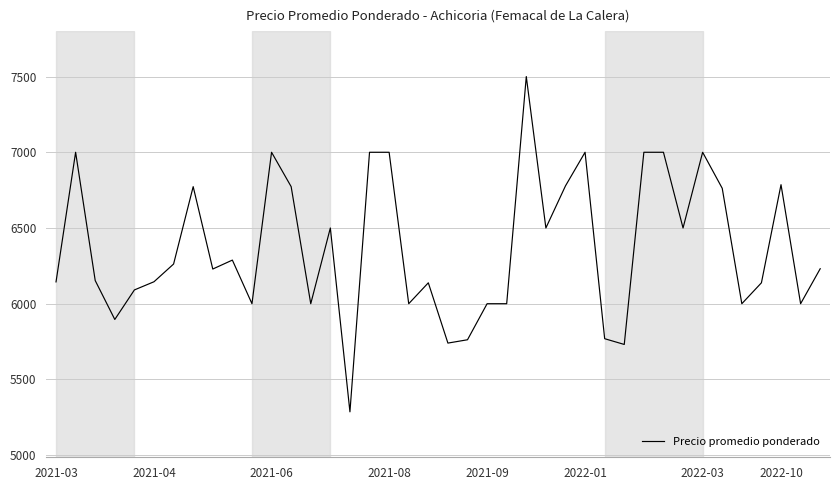

What is the minimum value shown in the chart?

5286